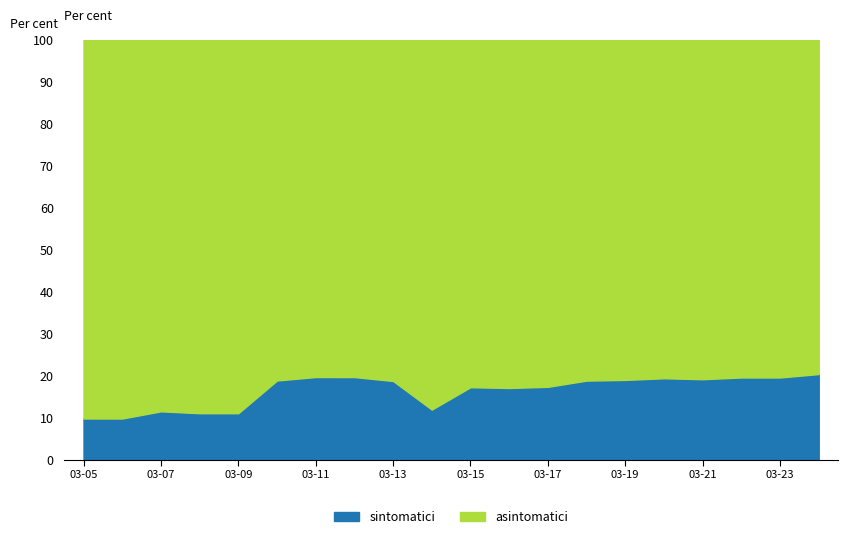

What are all the series names shown in the legend?

sintomatici, asintomatici